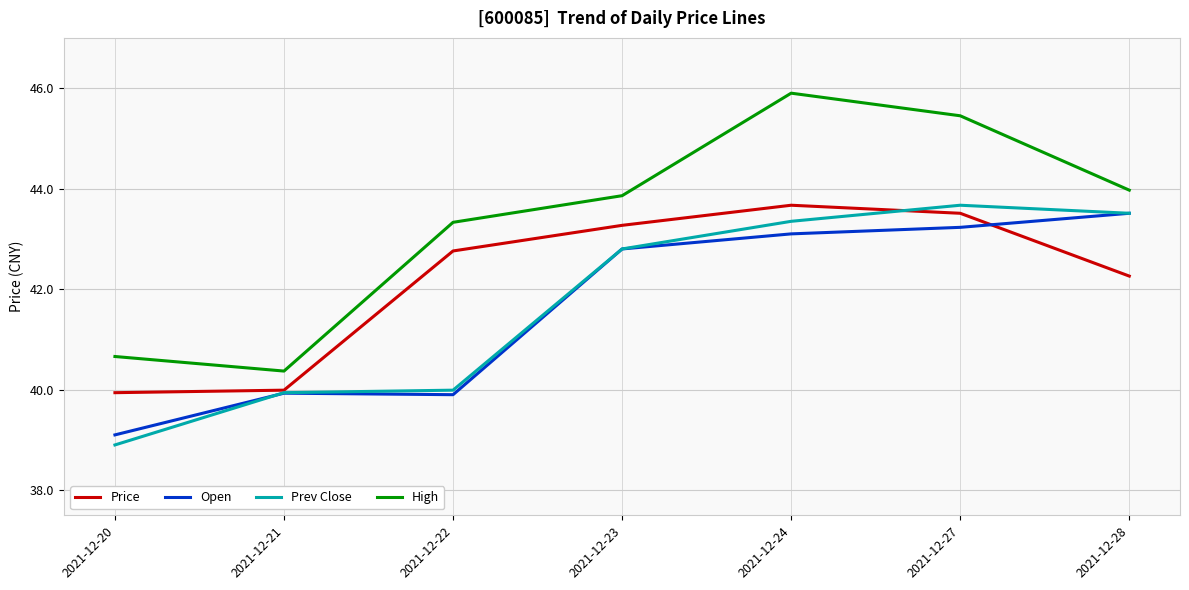

Read the Prev Close value at 2021-12-22.

40.0